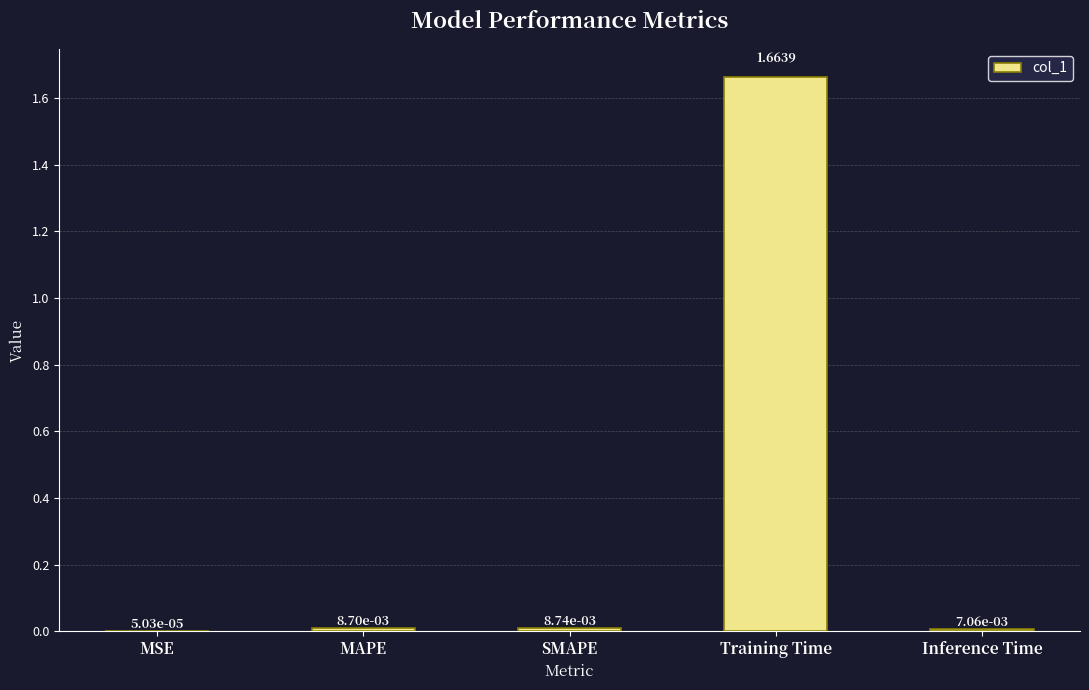

Between MSE and MAPE, which is larger?

MAPE